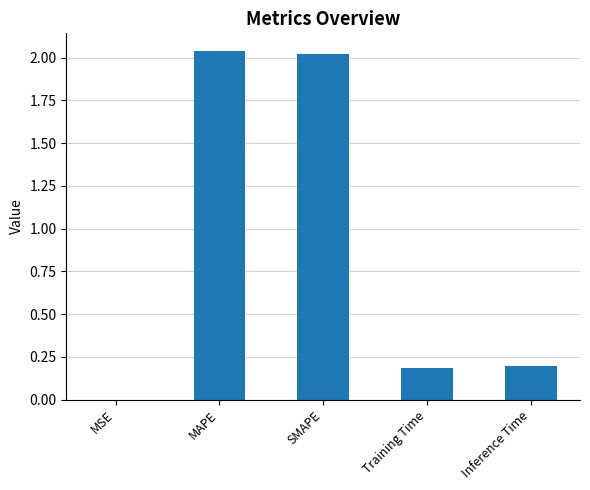

Are the bars grouped side by side (vs. stacked)?

No